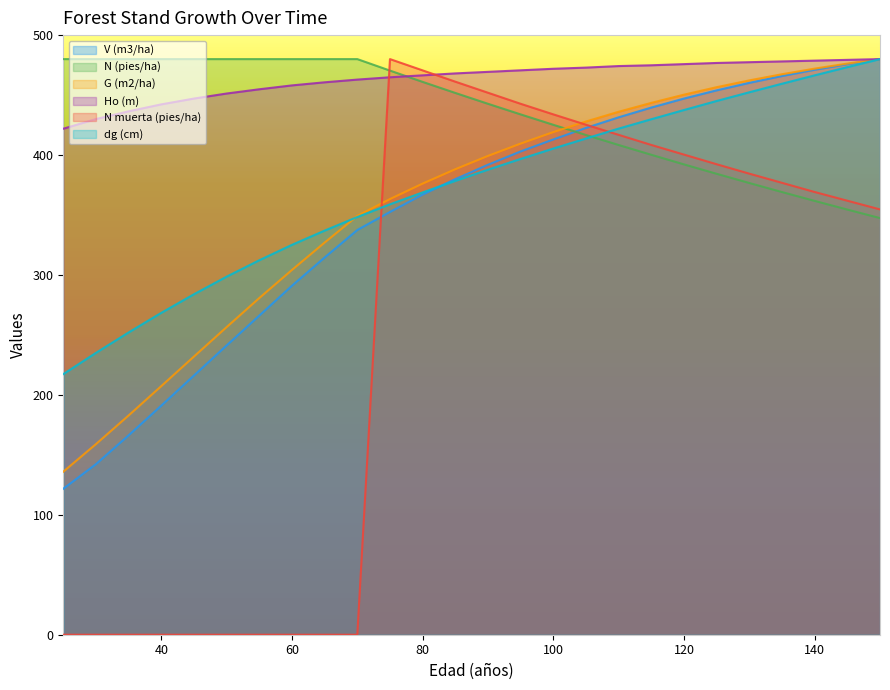

What is the average value of the N muerta (pies/ha) series?

255.0